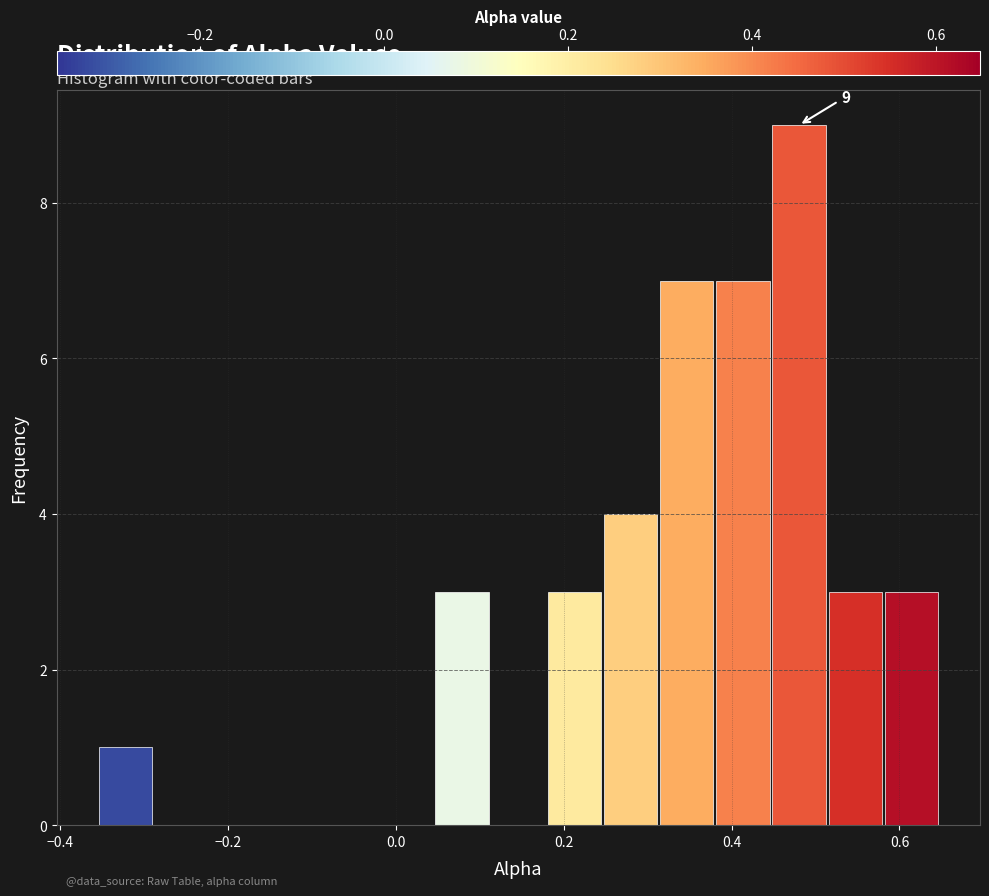

Around what value on the x-axis is the tallest bar? Give the approximate position of its centre, as read against the axis.

0.48